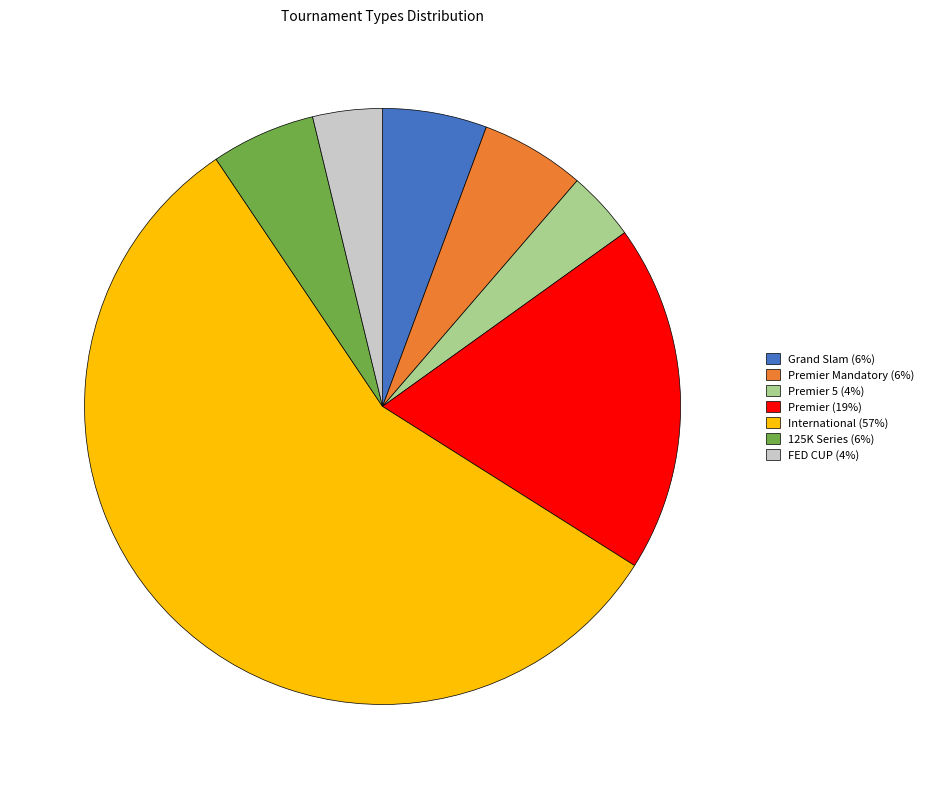

Does any single category account for the majority?

Yes